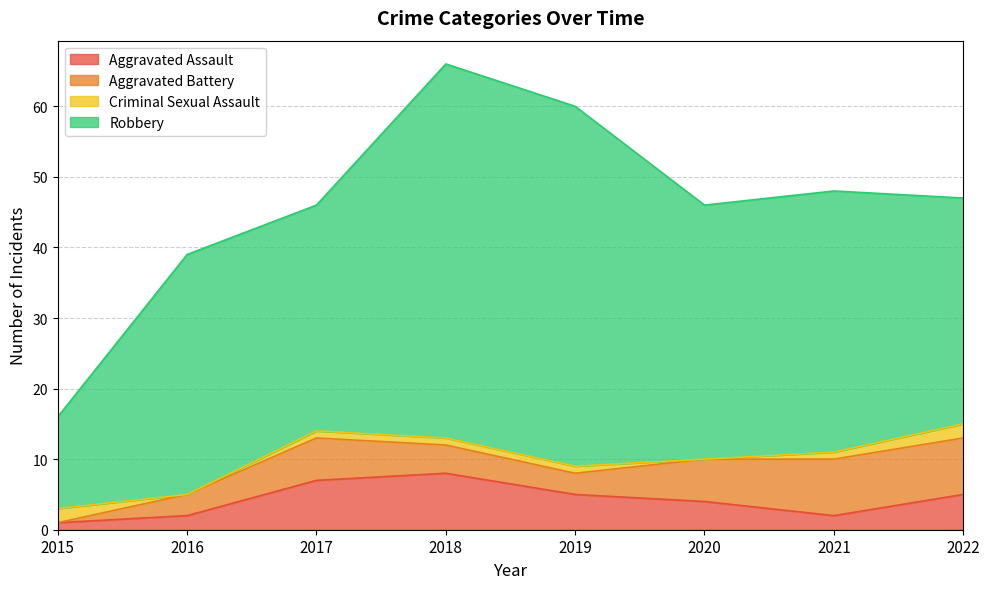

What are all the series names shown in the legend?

Aggravated Assault, Aggravated Battery, Criminal Sexual Assault, Robbery